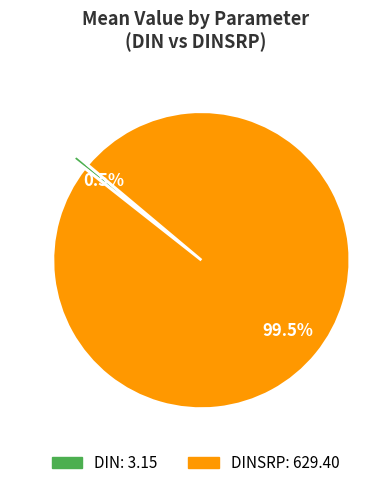

To the nearest percent, what is the difference between the largest and smallest slice percentages?

99%